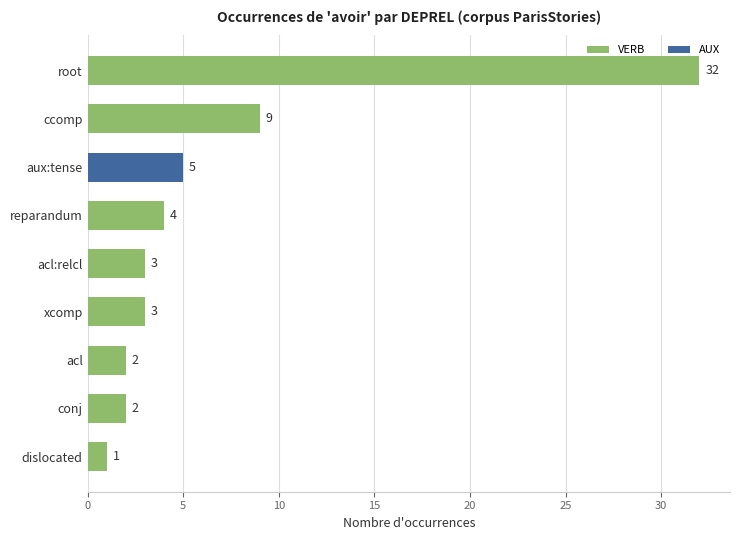

How many data points are less than 3?

3